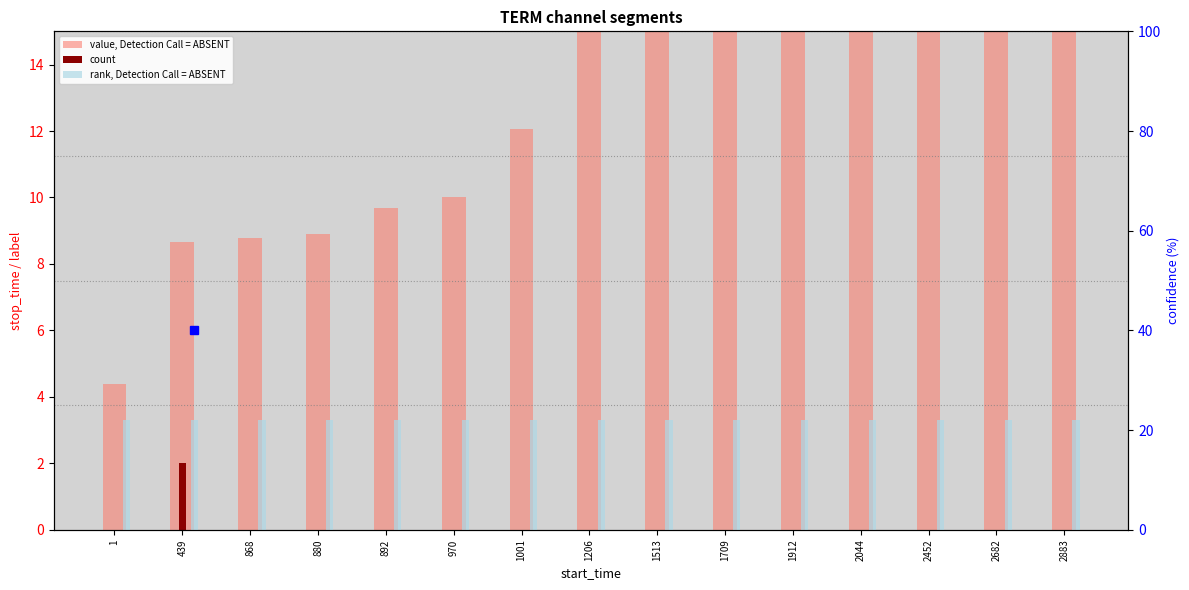

What are all the series names shown in the legend?

value, Detection Call = ABSENT, count, rank, Detection Call = ABSENT